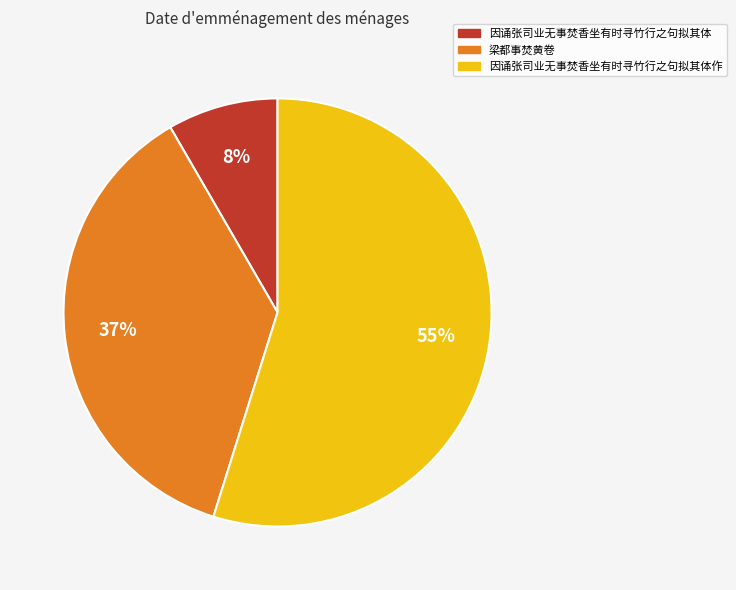

What is the majority slice?

因诵张司业无事焚香坐有时寻竹行之句拟其体作